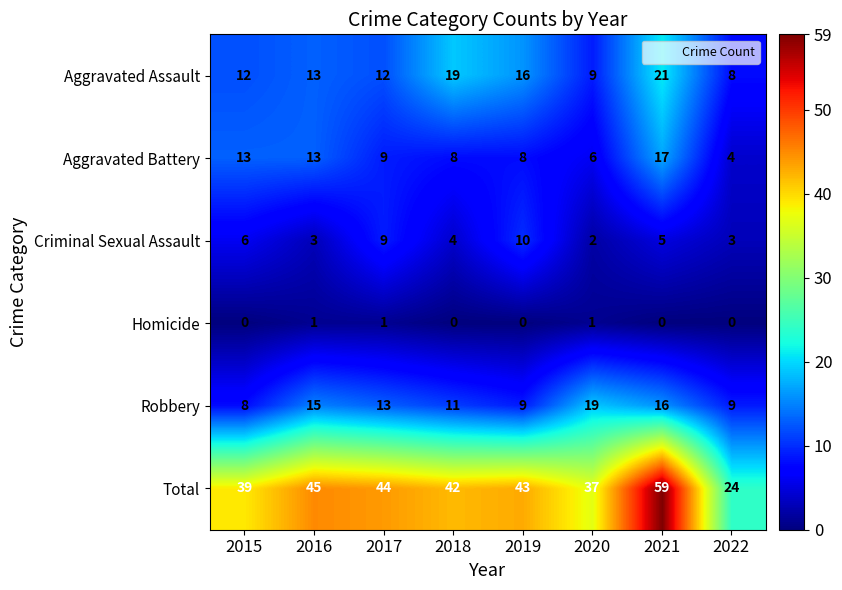

Where does the Aggravated Battery series first go above 9?

2015